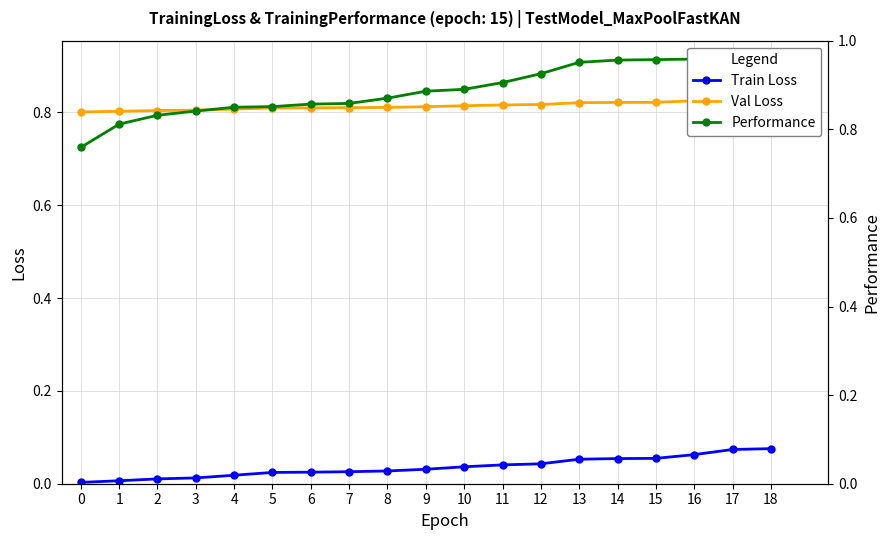

Is the value of Val Loss at 15 greater than the value of Performance at 8?

No